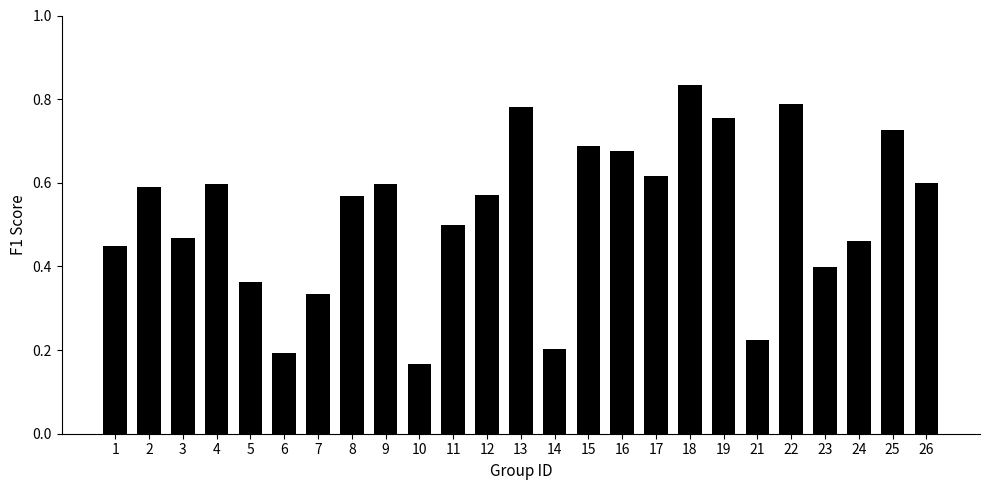

How many categories are shown in the chart?

25